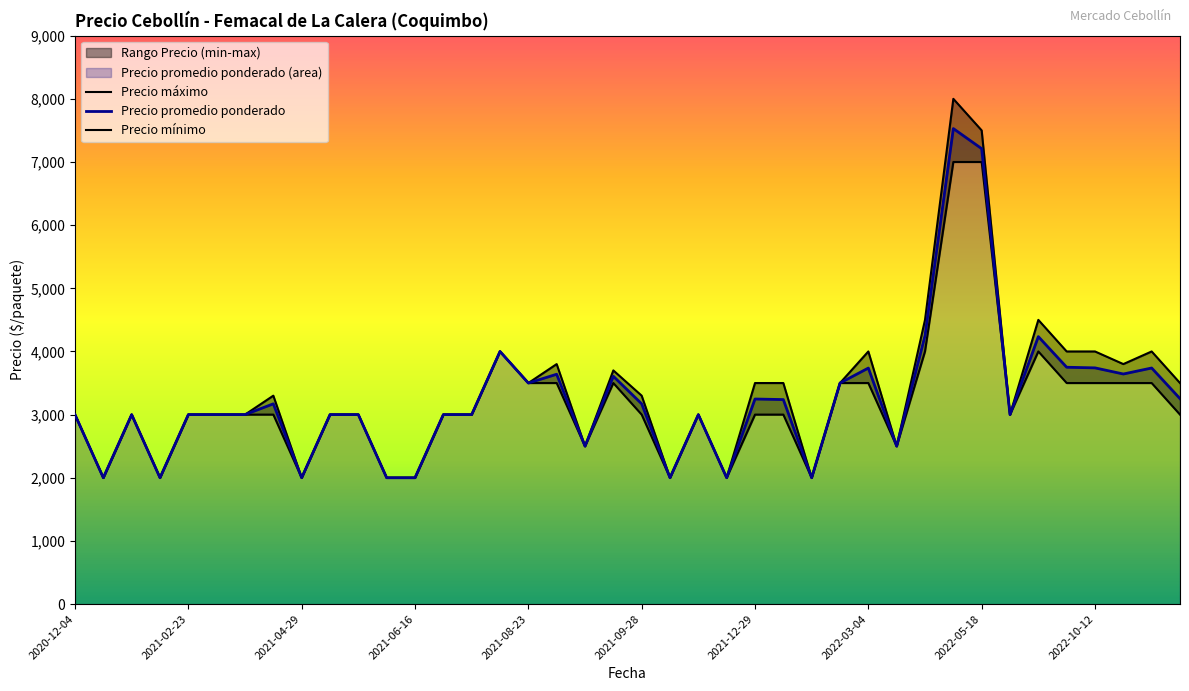

Which series changed the most between 2021-09-28 and 2021-12-29?

Precio maximo